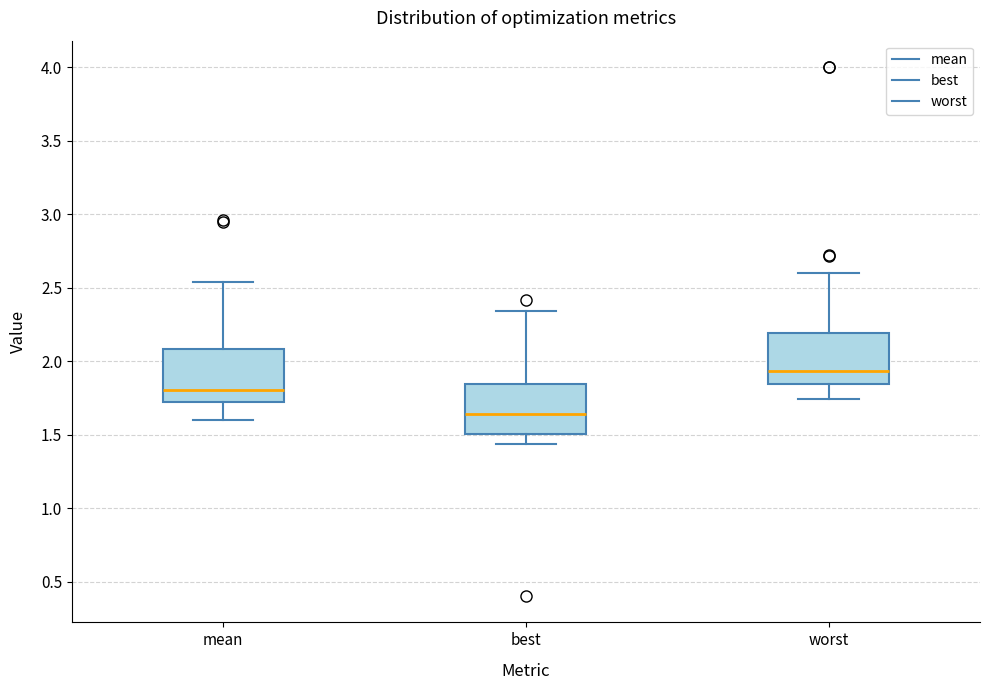

Reading left to right, read every box against the y-axis: the position of its median line, the range the box covers, and the ends of its whiskers. The values are not printed on the chart, so give them approximately, as read against the axis.

mean: median 1.80, box 1.75 to 2.10, whiskers 1.60 to 2.55
best: median 1.65, box 1.50 to 1.85, whiskers 1.45 to 2.35
worst: median 1.95, box 1.85 to 2.20, whiskers 1.75 to 2.60